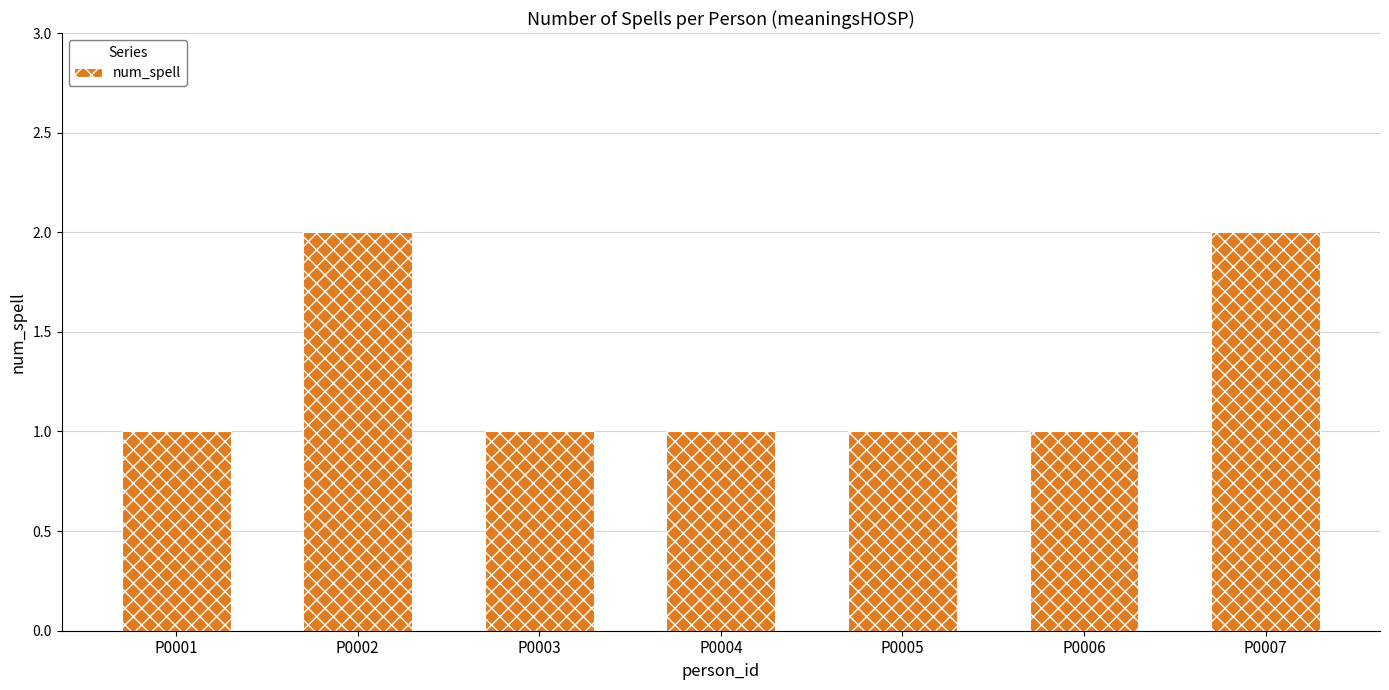

Approximately how many times larger is the value at P0003 compared to P0005?

1.0